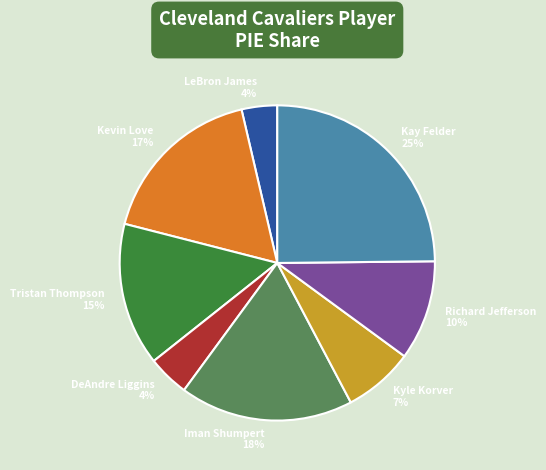

To the nearest percent, what is the difference between the Kay Felder and DeAndre Liggins slice percentages?

21%